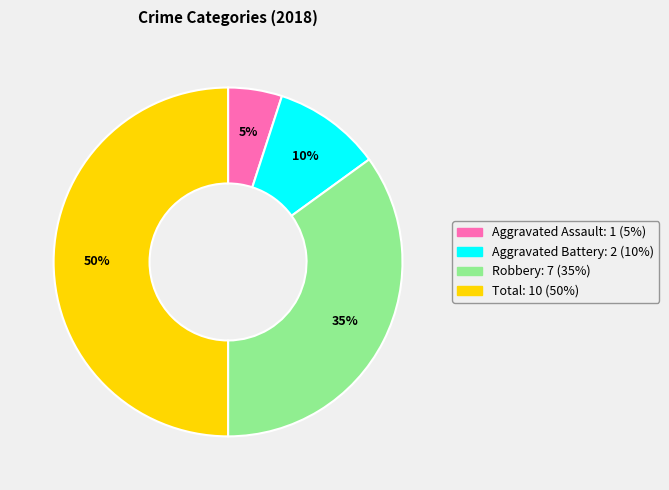

What percentage is the Total slice, to the nearest percent?

50%